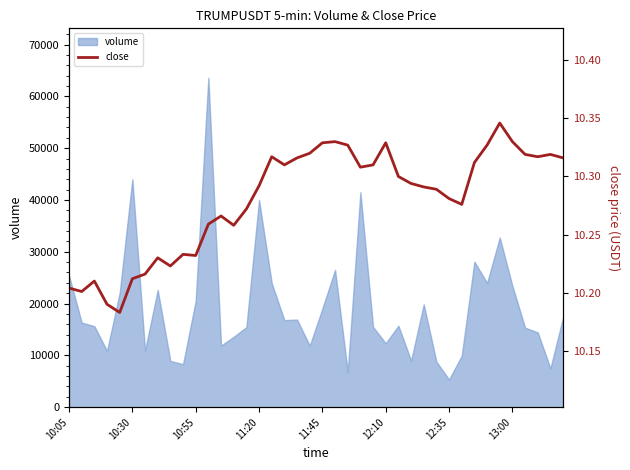

Reading left to right, transcribe all the data shown in this chart.

10.2	10.2	10.2	10.2	10.2	10.2	10.2	10.2	10.2	10.2	10.2	10.3	10.3	10.3	10.3	10.3	10.3	10.3	10.3	10.3	10.3	10.3	10.3	10.3	10.3	10.3	10.3	10.3	10.3	10.3	10.3	10.3	10.3	10.3	10.3	10.3	10.3	10.3	10.3	10.3